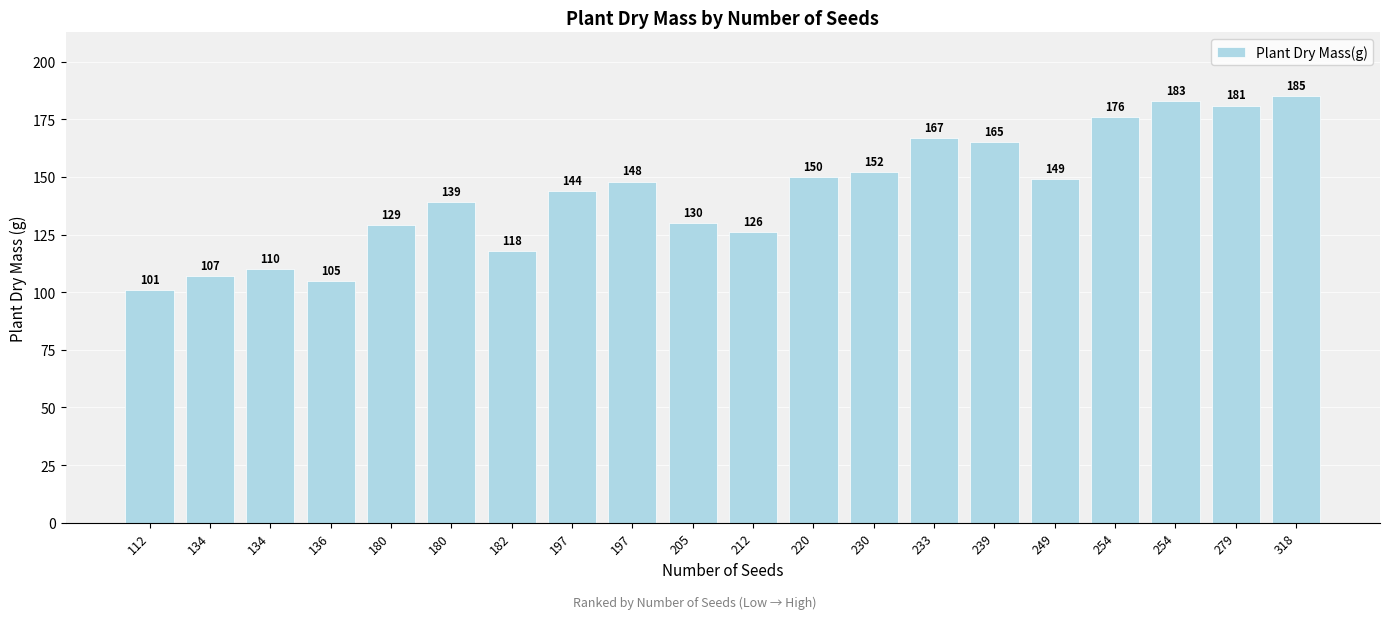

How many data points does each series have?

20